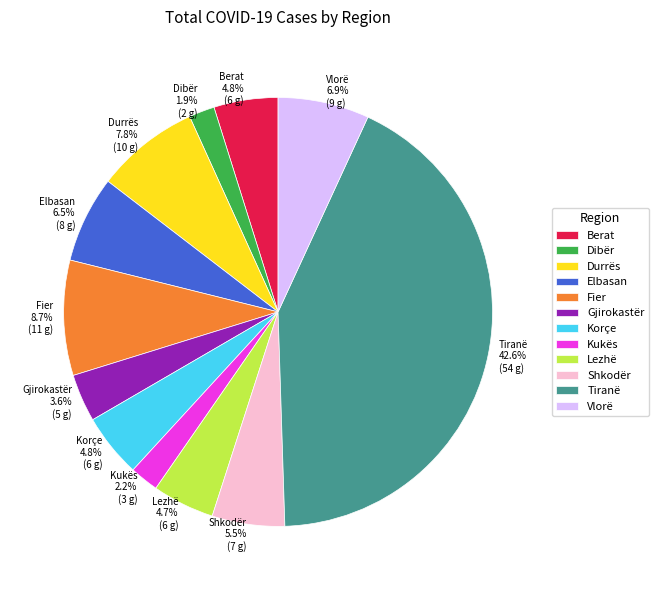

Is Dibër the majority of the pie?

No